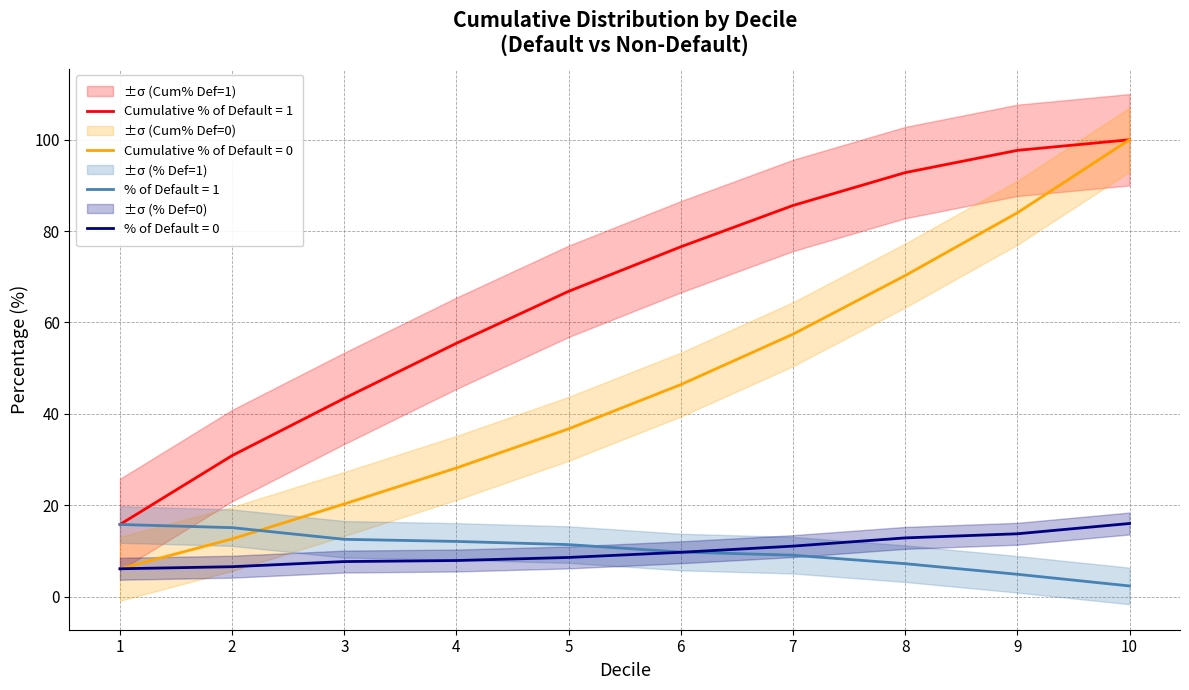

What is the value of the Cumulative % of Default = 0 point at the 9th from the left?

84.0